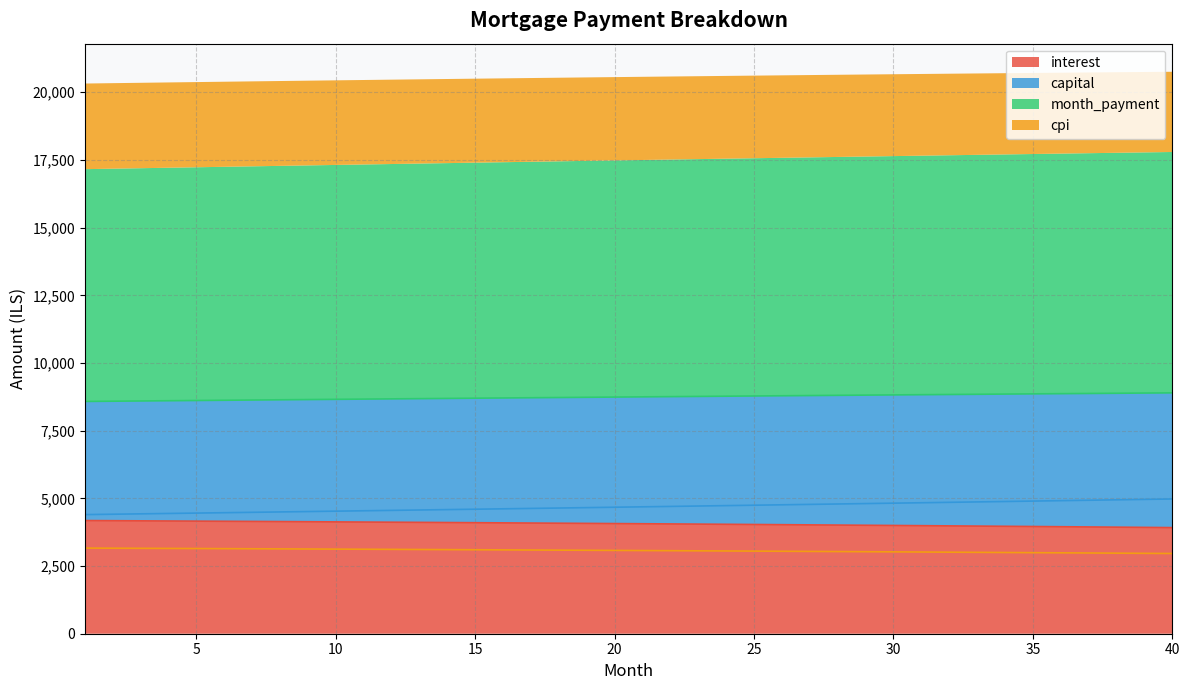

Where is month_payment nearest to the value 8738?

20